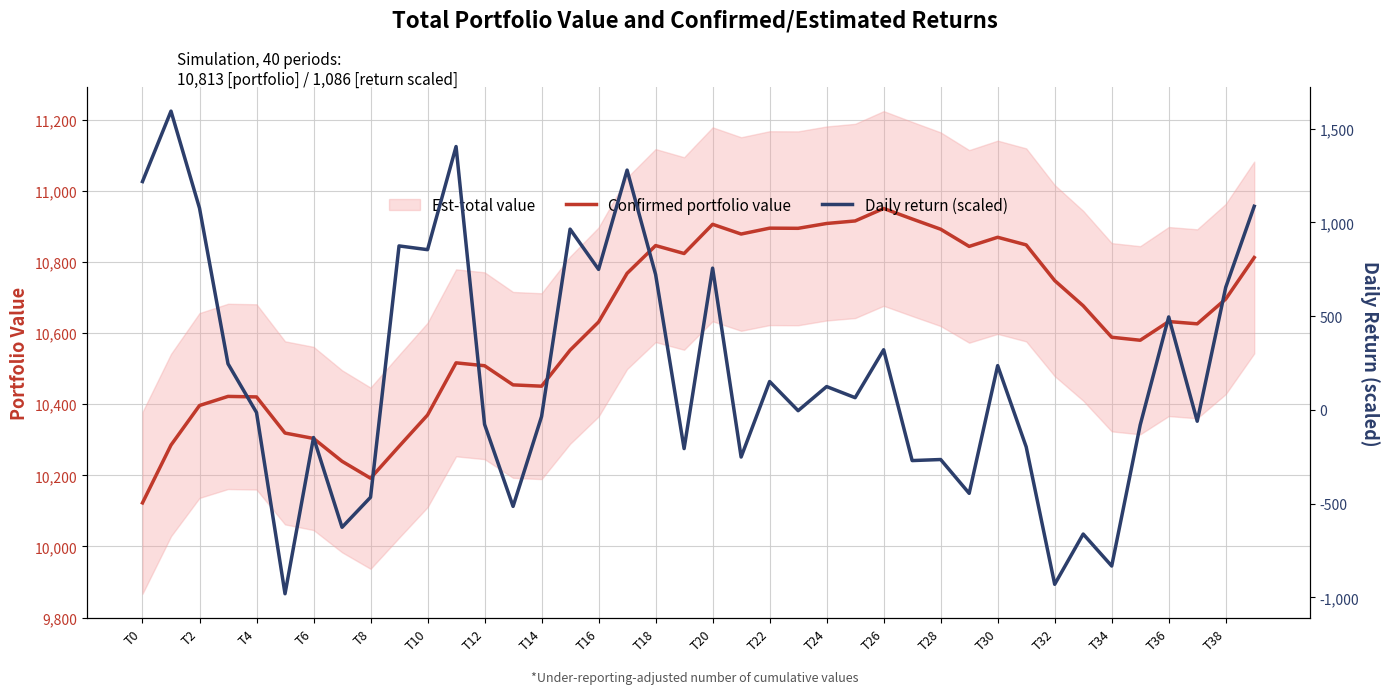

What is the highest value of the Confirmed portfolio value series?

10950.5